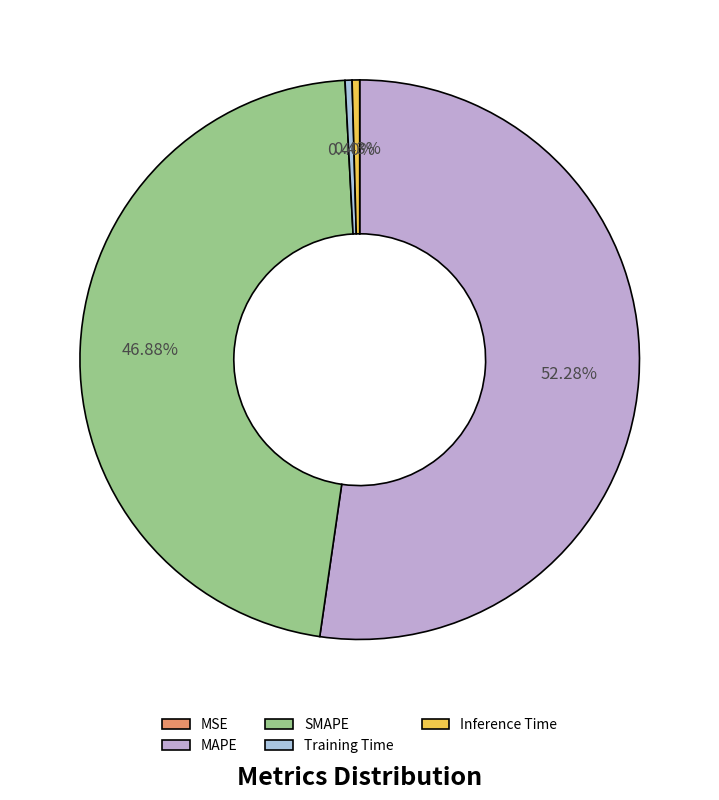

To the nearest percent, what portion does MAPE represent?

52%